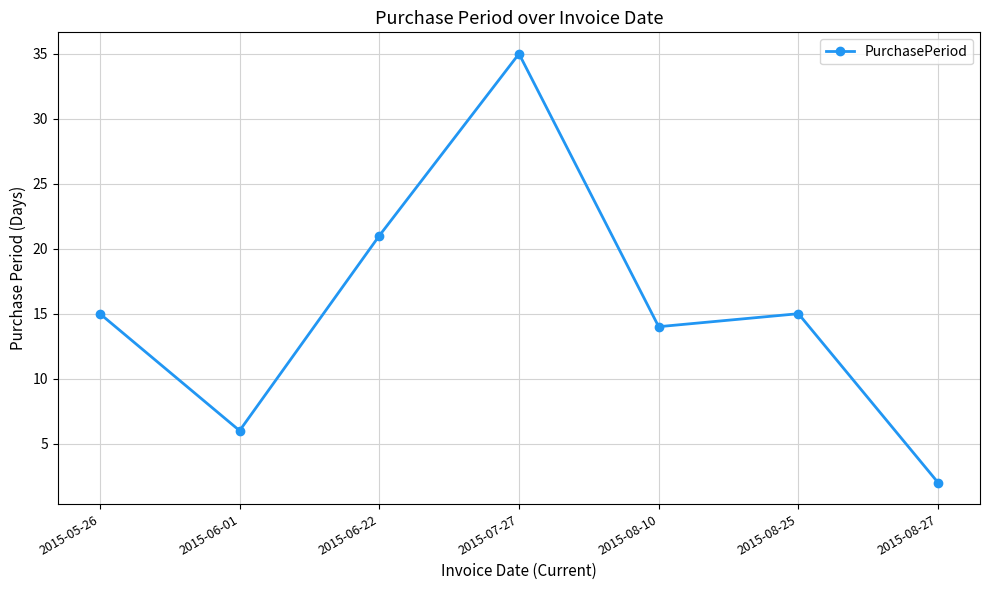

At which category does the data reach its first local peak?

2015-07-27